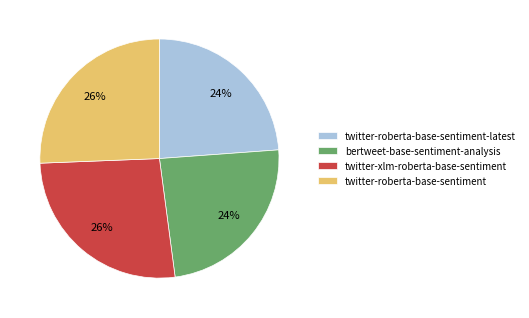

What percentage is the twitter-roberta-base-sentiment slice, to the nearest percent?

26%